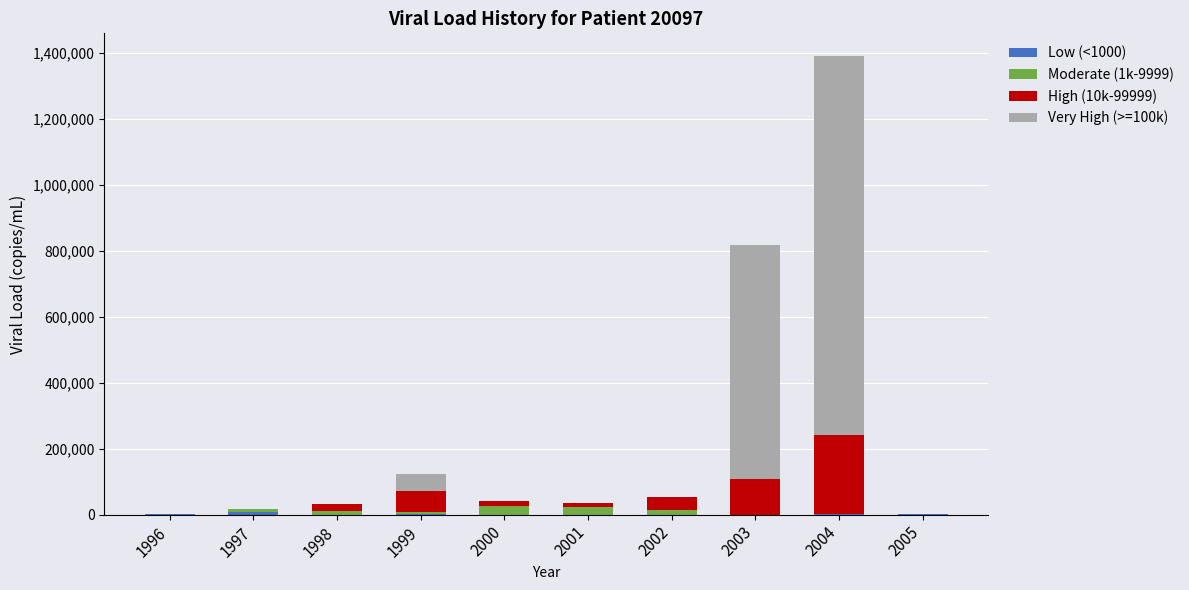

At which category is the sum across all series the highest?

2004